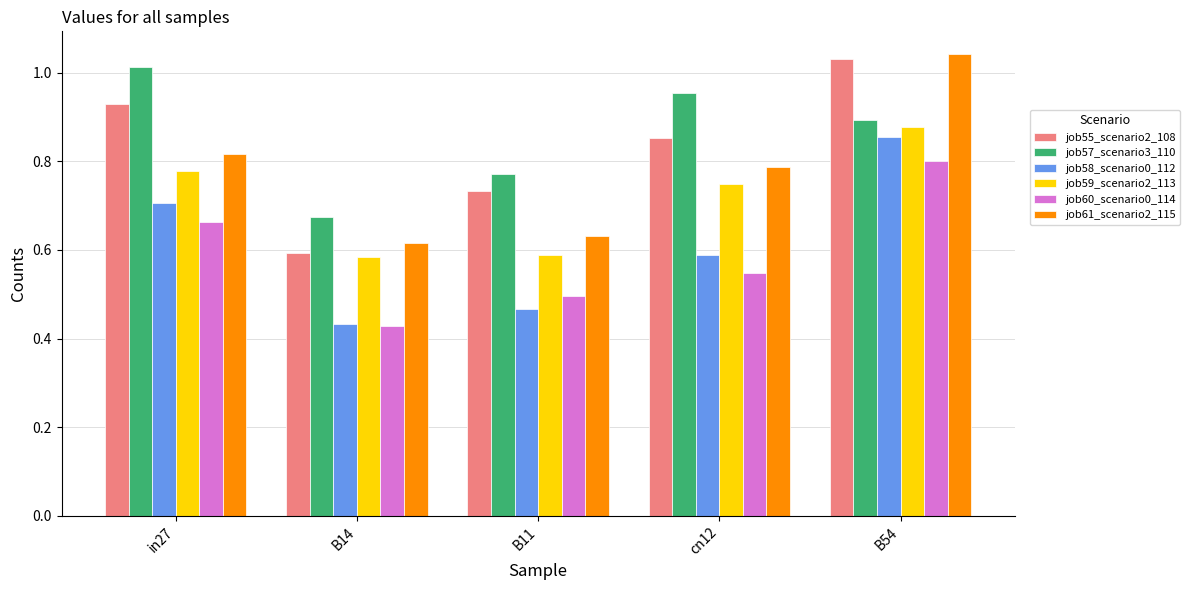

Rank the categories by job57_scenario3_110 value from lowest to highest.

B14, B11, B54, cn12, in27